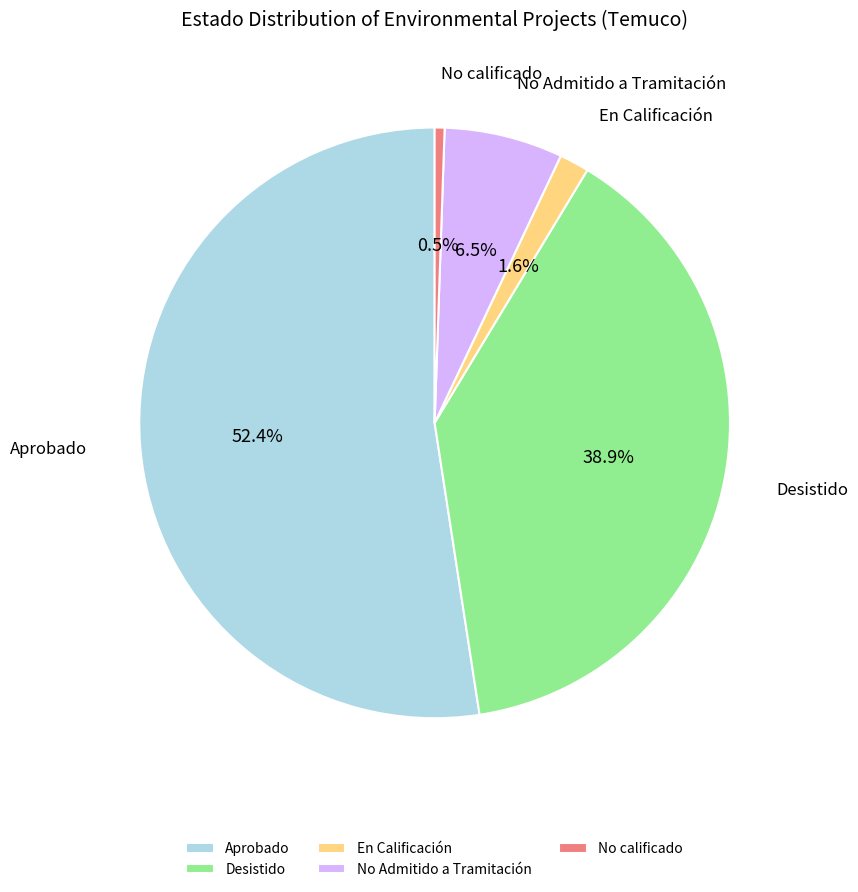

Combined, what portion of the pie is Desistido and No Admitido a Tramitación?

45.4%